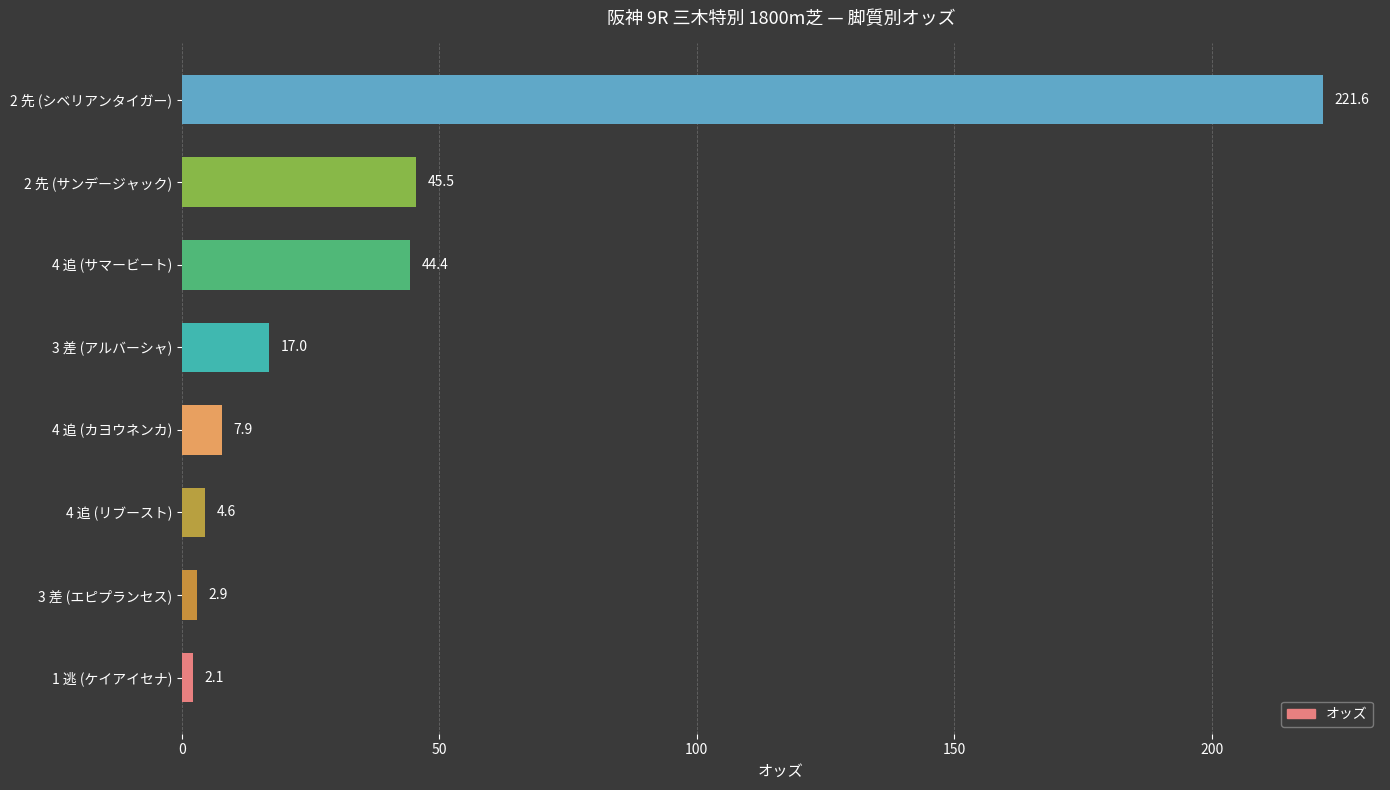

Reading bottom to top, what are all the values shown in this chart?

2.1	2.9	4.6	7.9	17.0	44.4	45.5	221.6